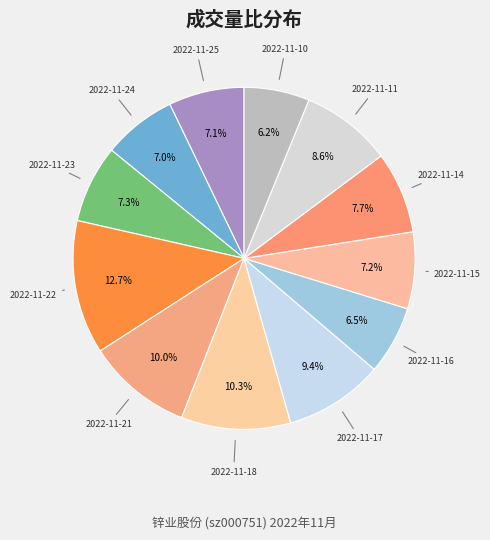

How many segments does this pie chart have?

12